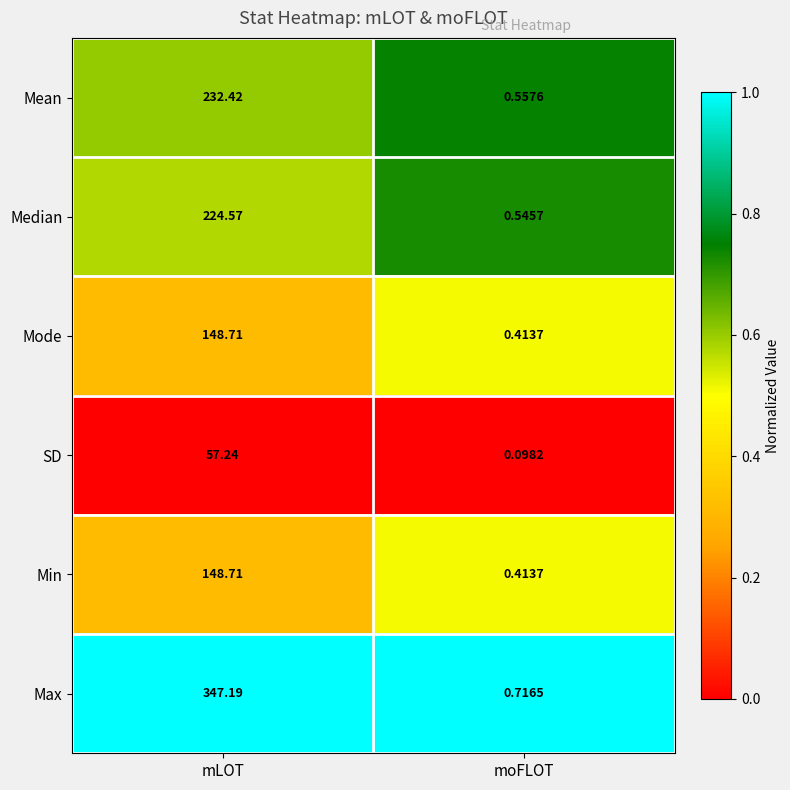

Between mLOT and moFLOT, which series saw the biggest shift?

Max